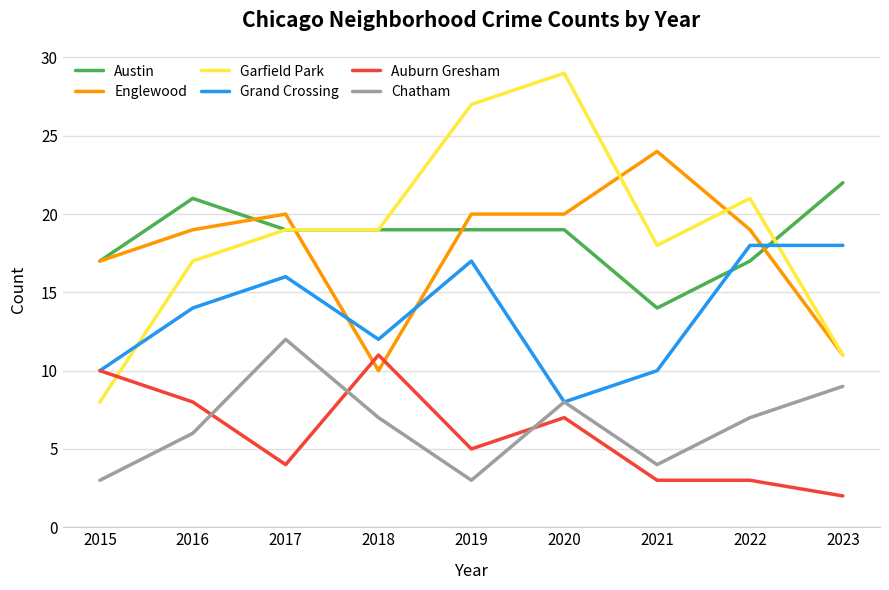

What value does the Austin series have at 2019?

19